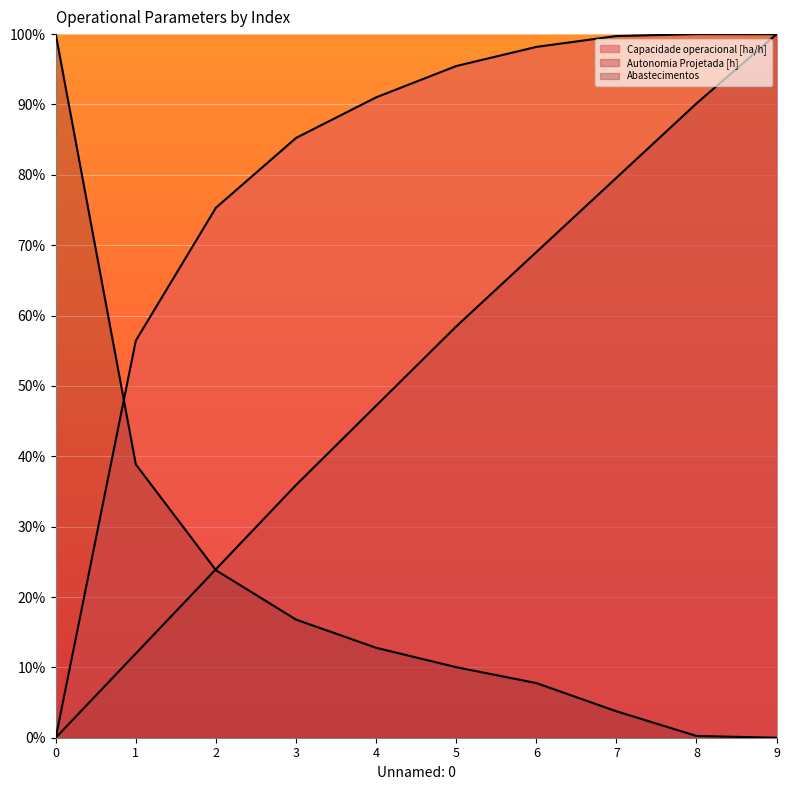

How many data points does each series have?

10